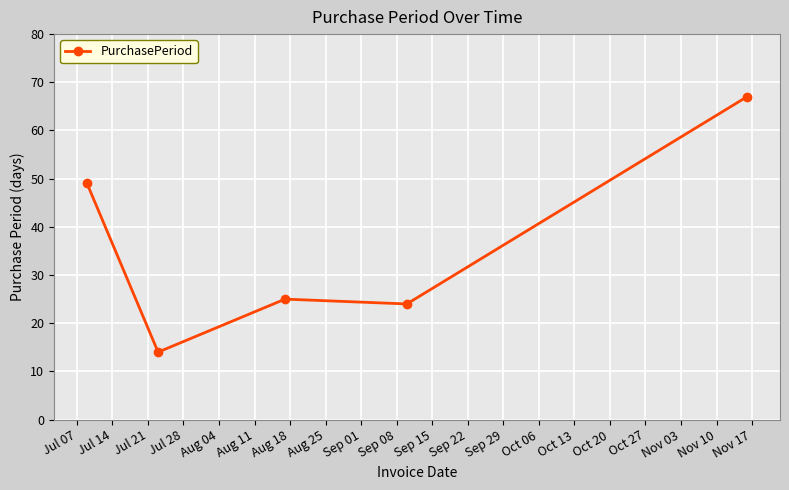

True or false: there are more than 2 points higher than both neighbors.

False